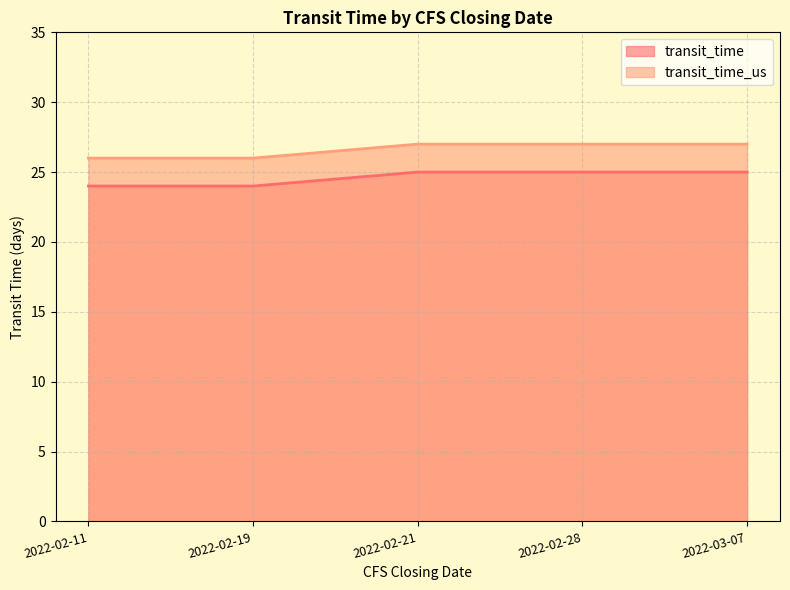

List the labels in order of transit_time_us value, largest first.

2022-02-21, 2022-02-28, 2022-03-07, 2022-02-11, 2022-02-19